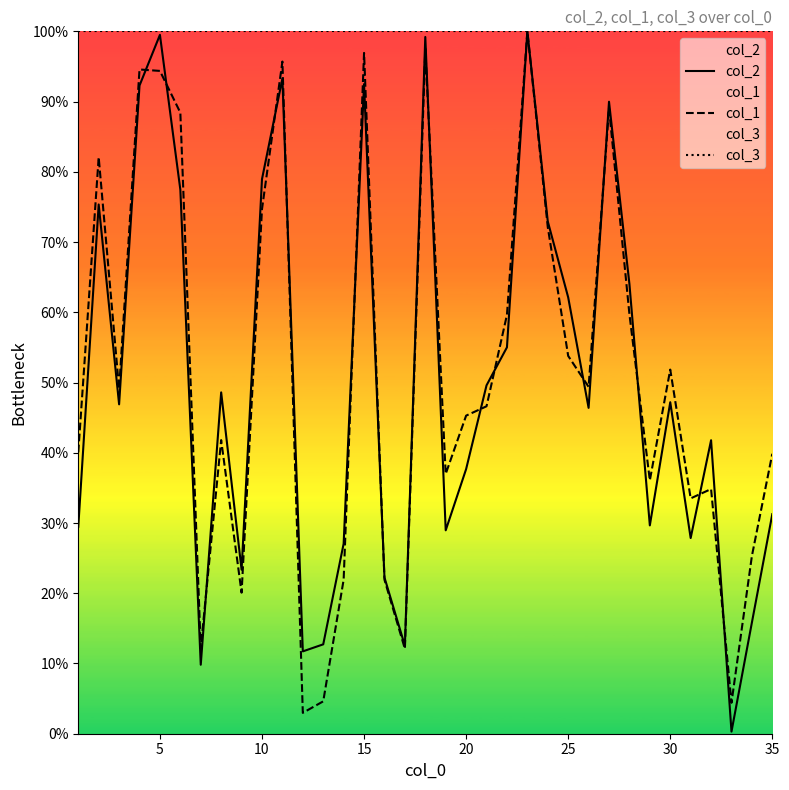

What is the maximum value for col_1?

100.0